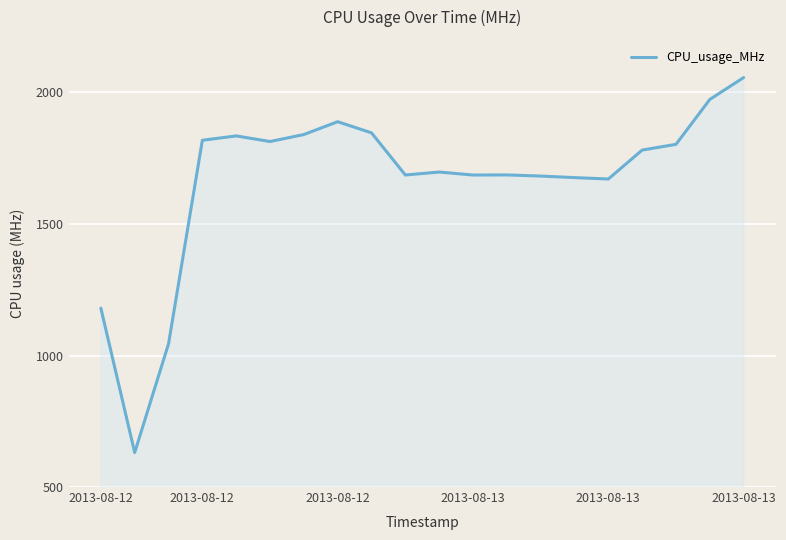

What is the greatest value displayed?

2056.8